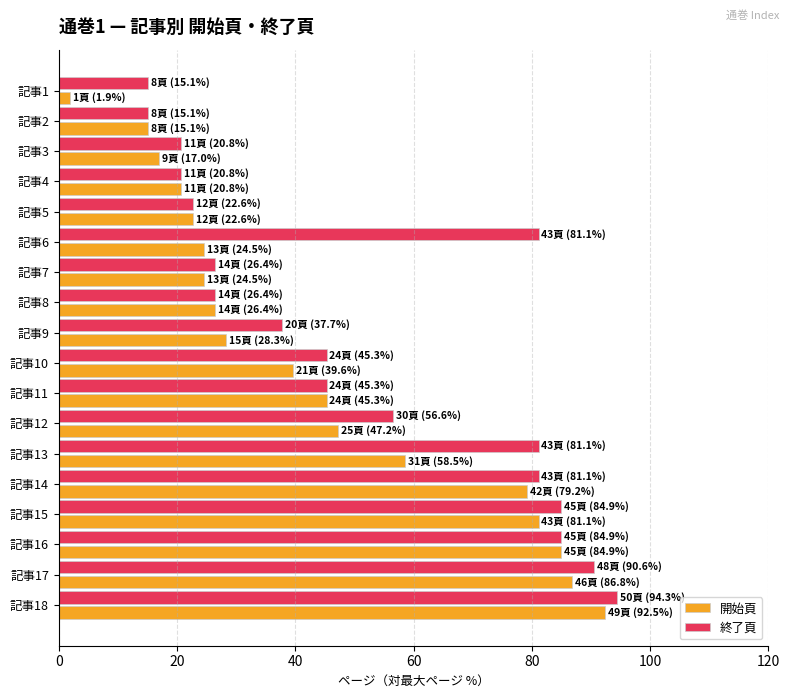

The value of 終了頁 at 記事14 is 35.8. True or false?

False